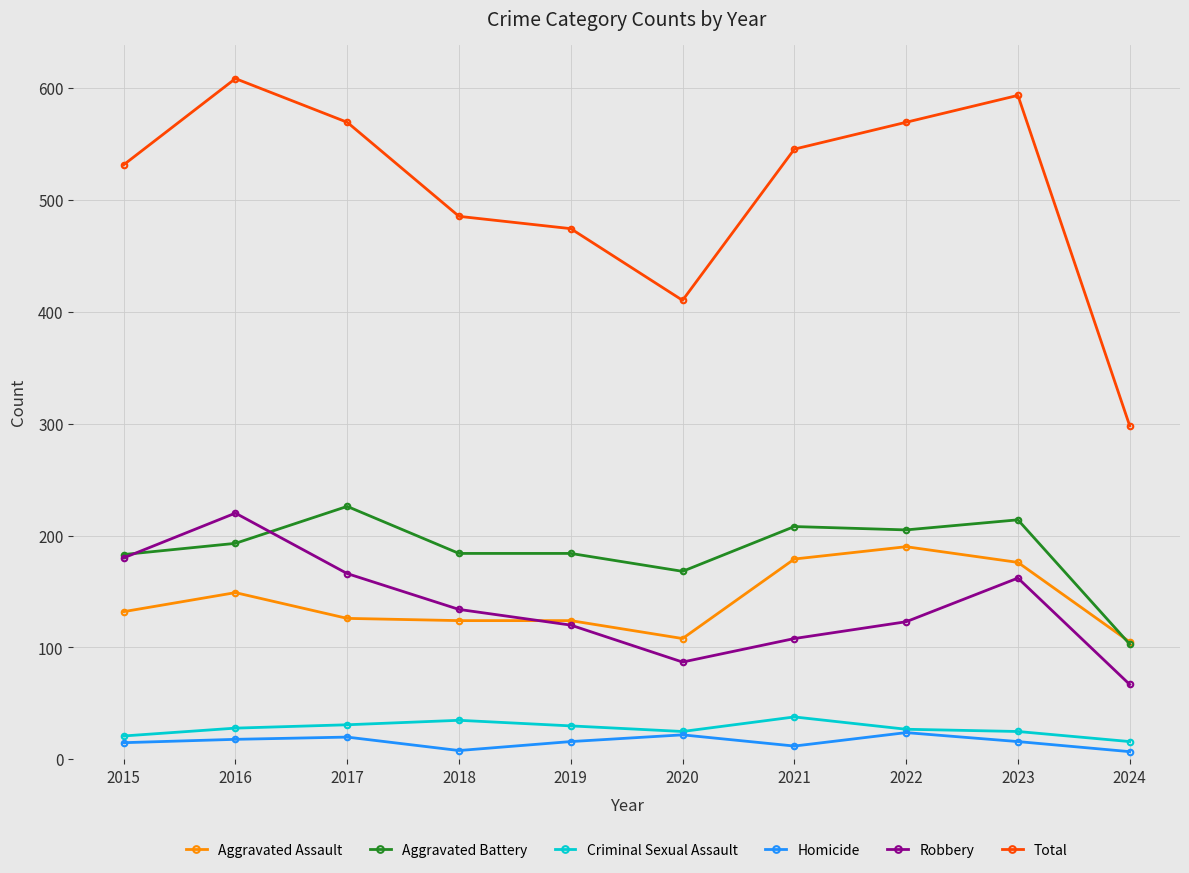

At which label does Aggravated Battery reach its minimum?

2024